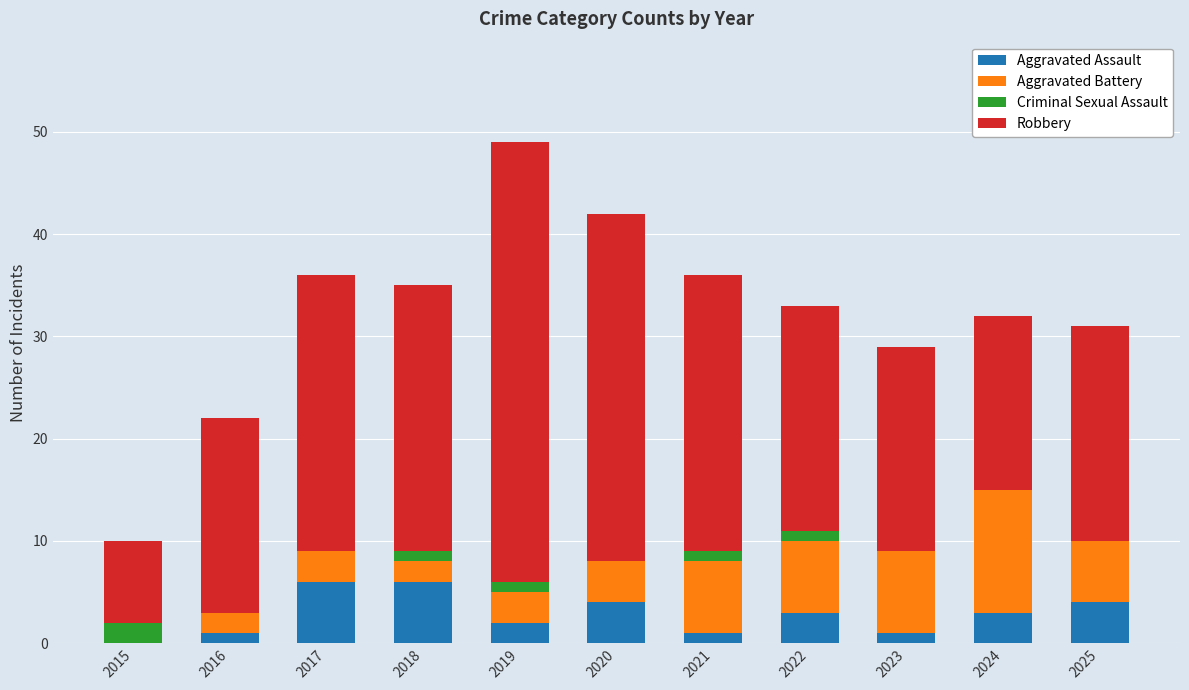

What are all the series names shown in the legend?

Aggravated Assault, Aggravated Battery, Criminal Sexual Assault, Robbery